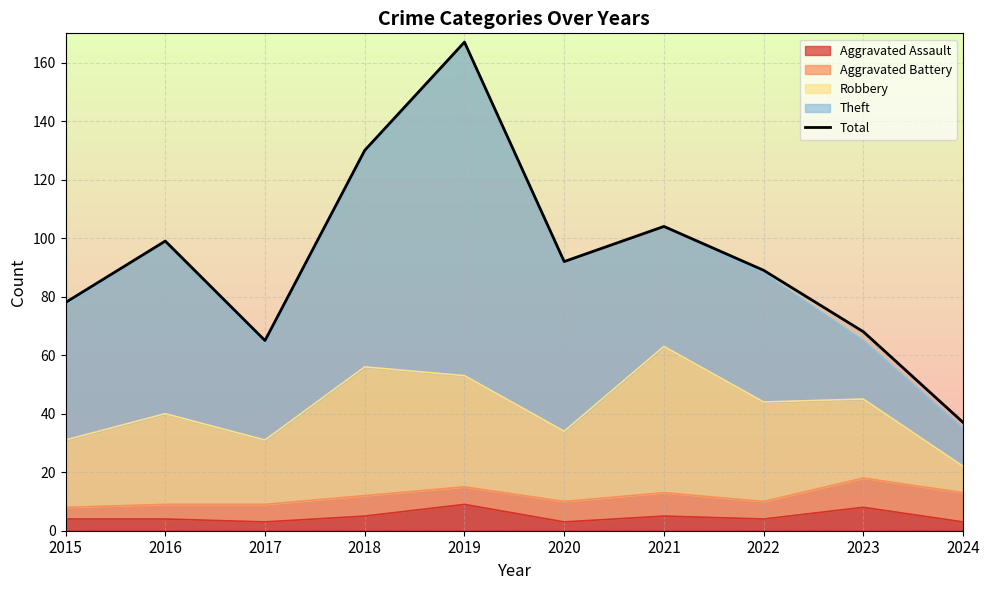

How many data points does each series have?

10